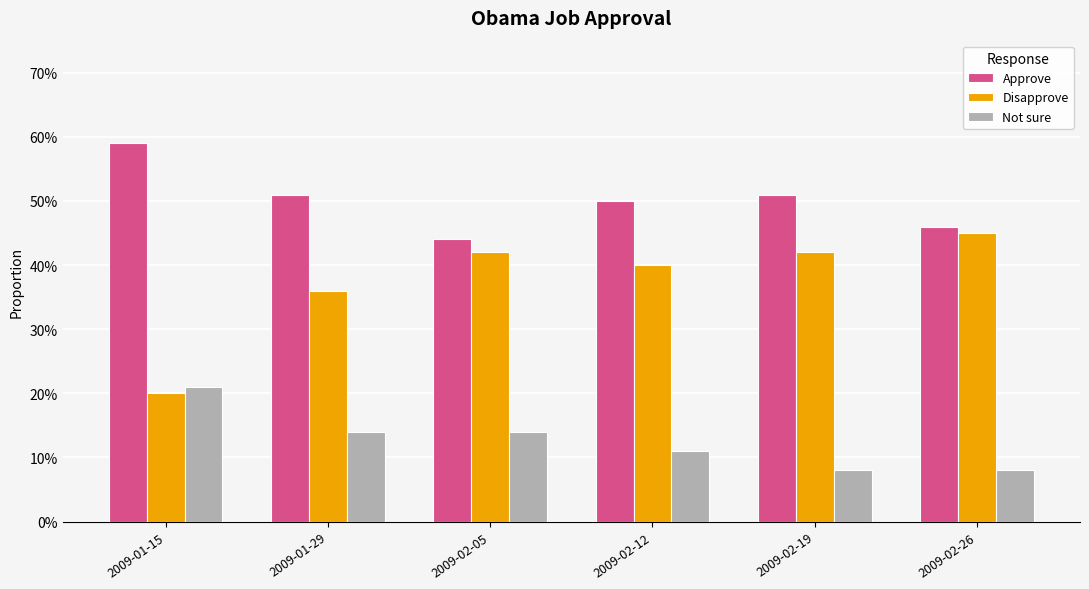

Rank the series at 2009-02-26 from highest to lowest value.

Approve, Disapprove, Not sure